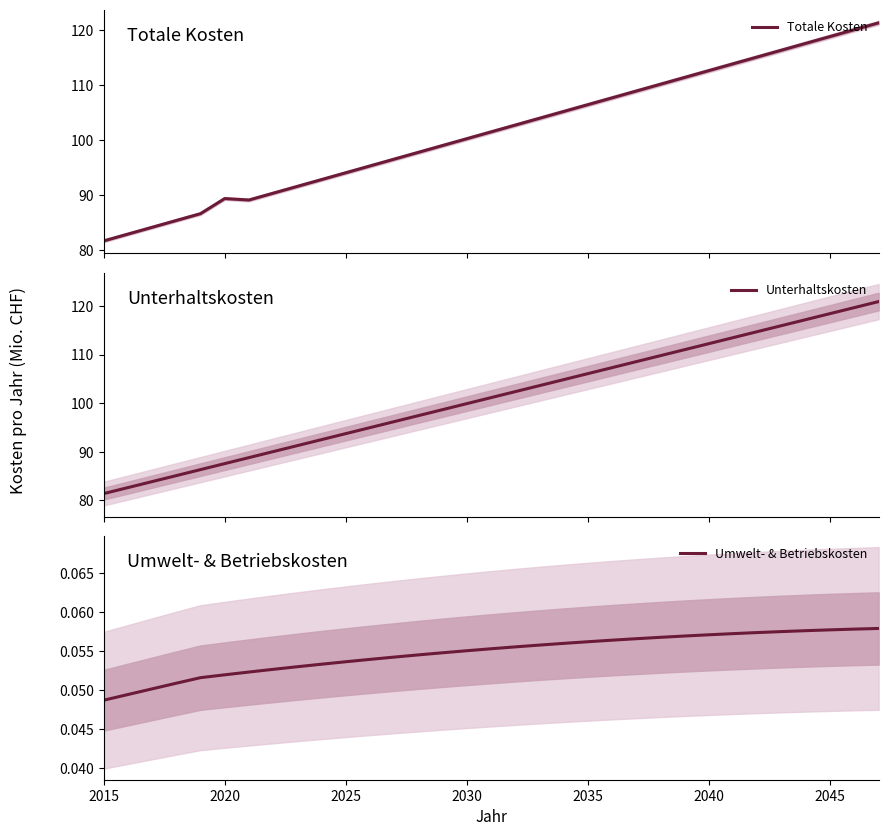

True or false: Umwelt- & Betriebskosten has more than 1 interior local peaks.

False